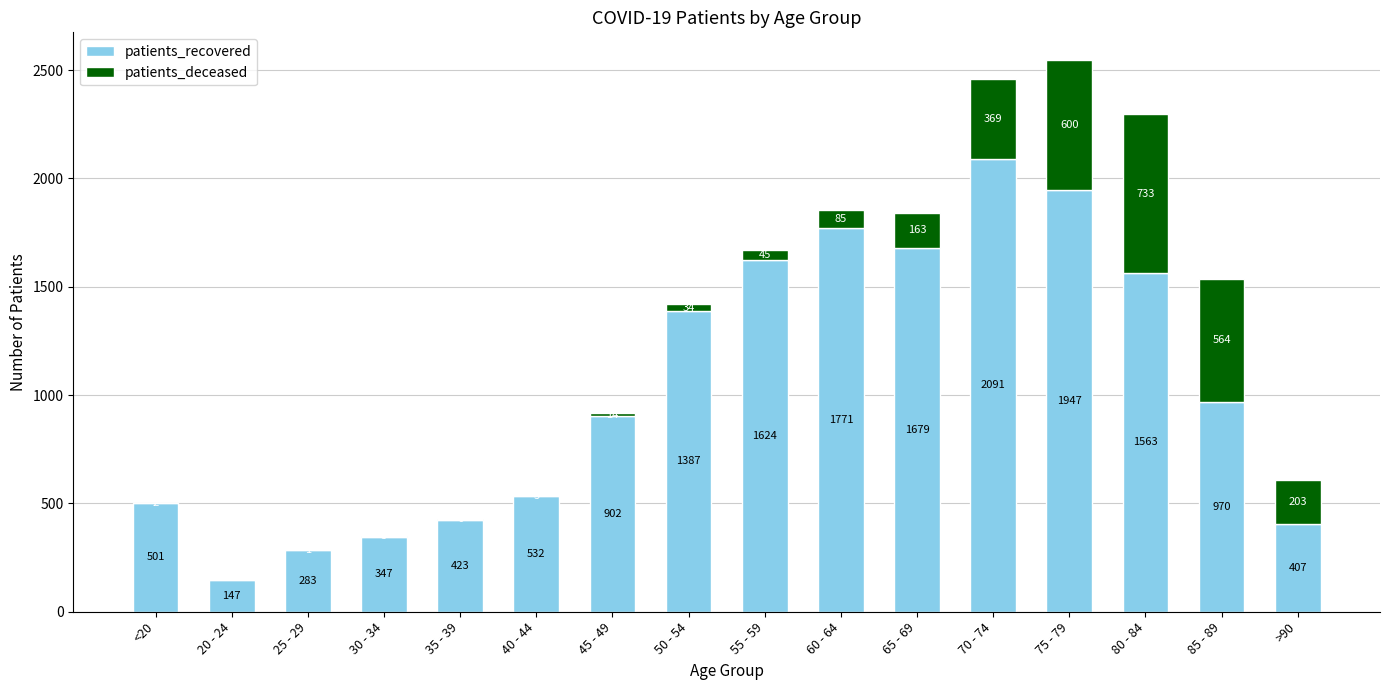

At which label does patients_recovered first exceed 970?

50 - 54